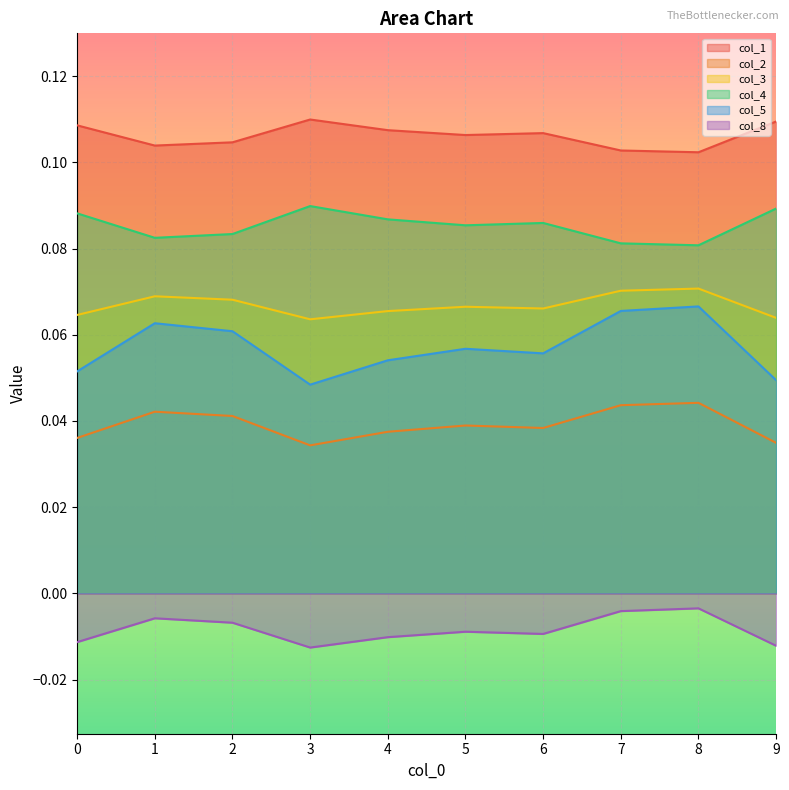

Reading left to right, transcribe all the data shown in this chart.

col_1: 0.1	0.1	0.1	0.1	0.1	0.1	0.1	0.1	0.1	0.1
col_2: 0.0	0.0	0.0	0.0	0.0	0.0	0.0	0.0	0.0	0.0
col_3: 0.1	0.1	0.1	0.1	0.1	0.1	0.1	0.1	0.1	0.1
col_4: 0.1	0.1	0.1	0.1	0.1	0.1	0.1	0.1	0.1	0.1
col_5: 0.1	0.1	0.1	0.0	0.1	0.1	0.1	0.1	0.1	0.0
col_8: -0.0	-0.0	-0.0	-0.0	-0.0	-0.0	-0.0	-0.0	-0.0	-0.0